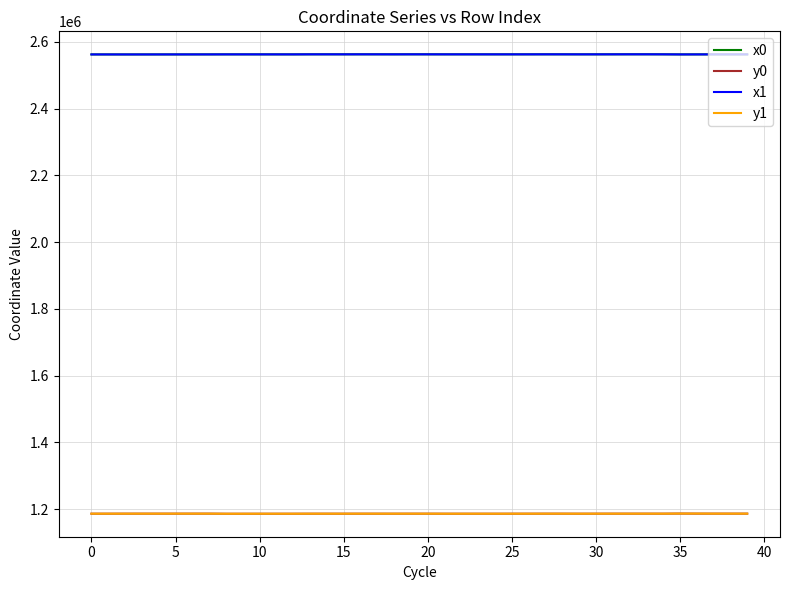

True or false: x1 and y0 intersect in this chart.

False